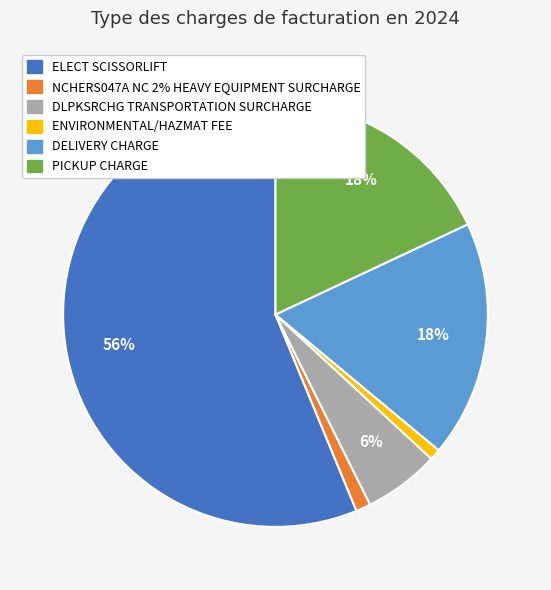

Is it true that NCHERS047A NC 2% HEAVY EQUIPMENT SURCHARGE is 12% of the pie?

False